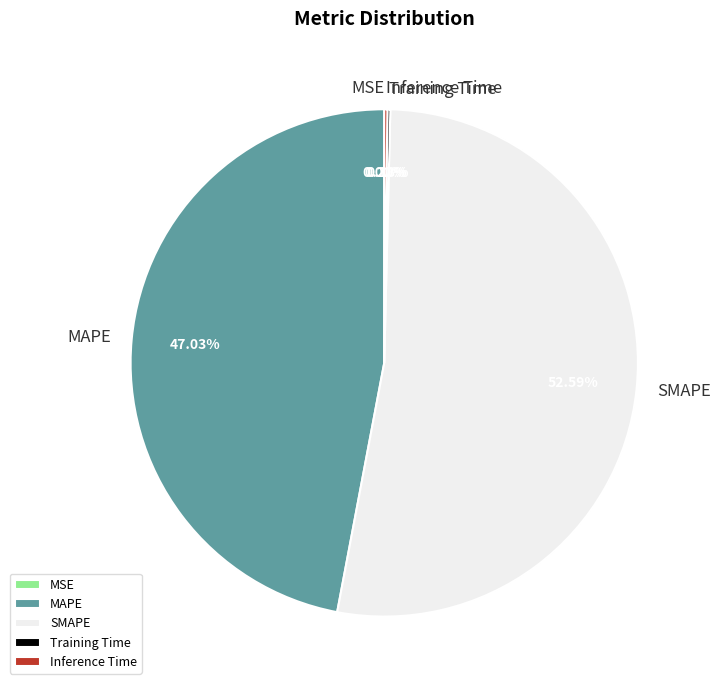

To the nearest percent, what portion does MAPE represent?

47%